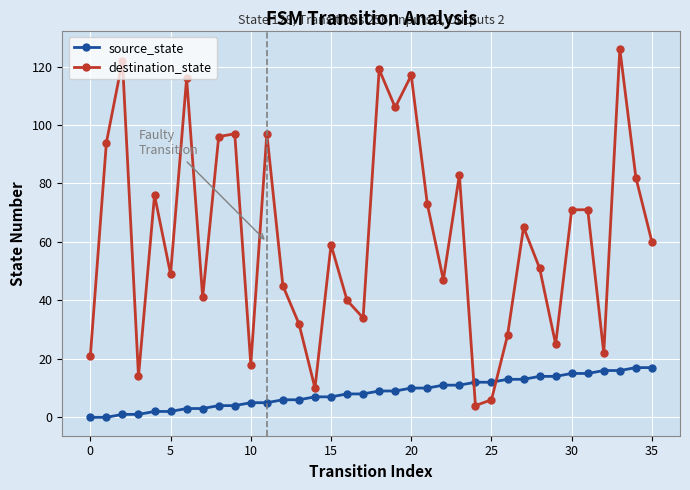

Which series has the largest total across all categories?

destination_state